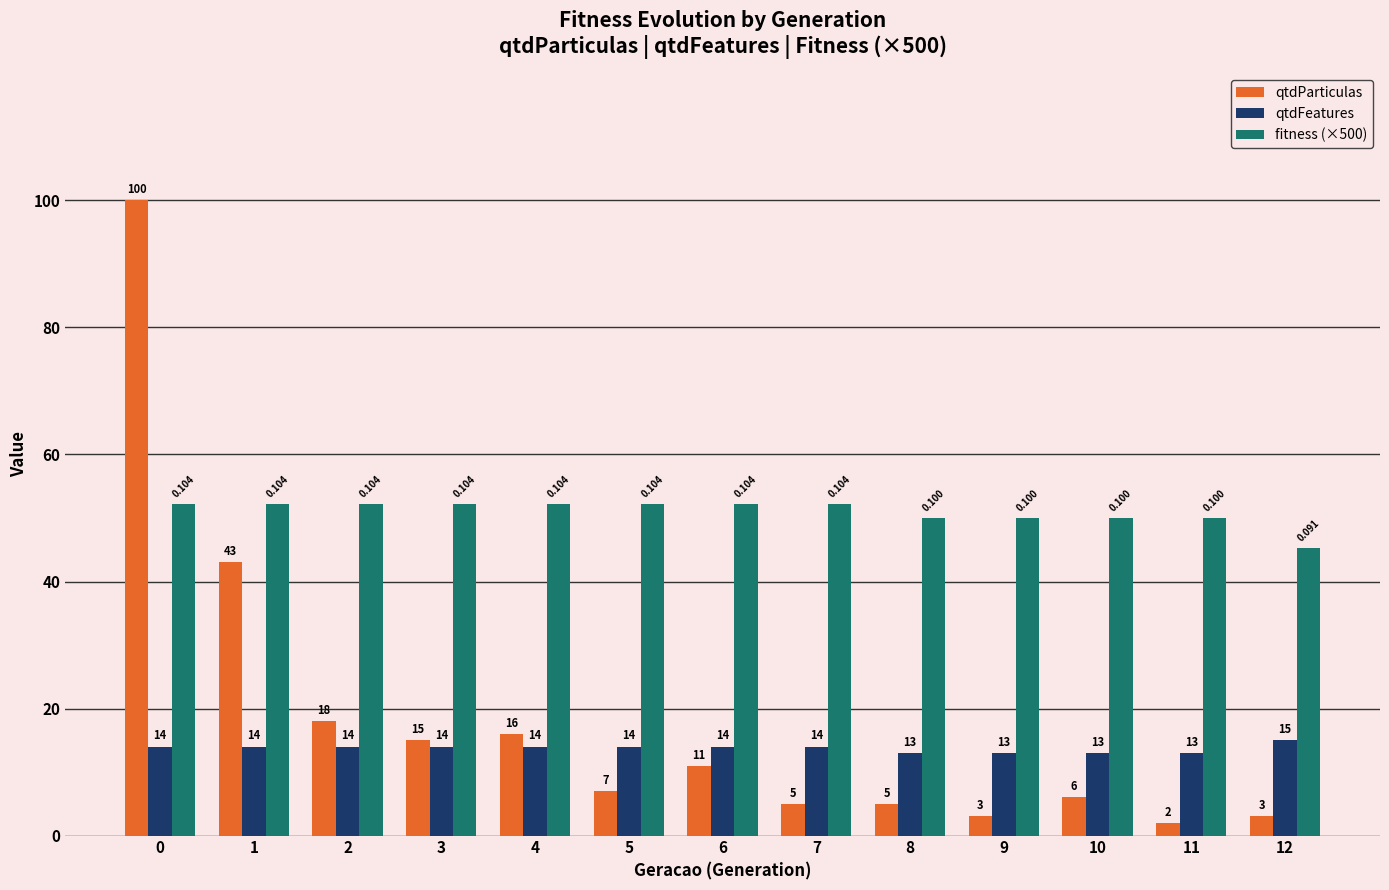

How many distinct data groups are displayed?

3